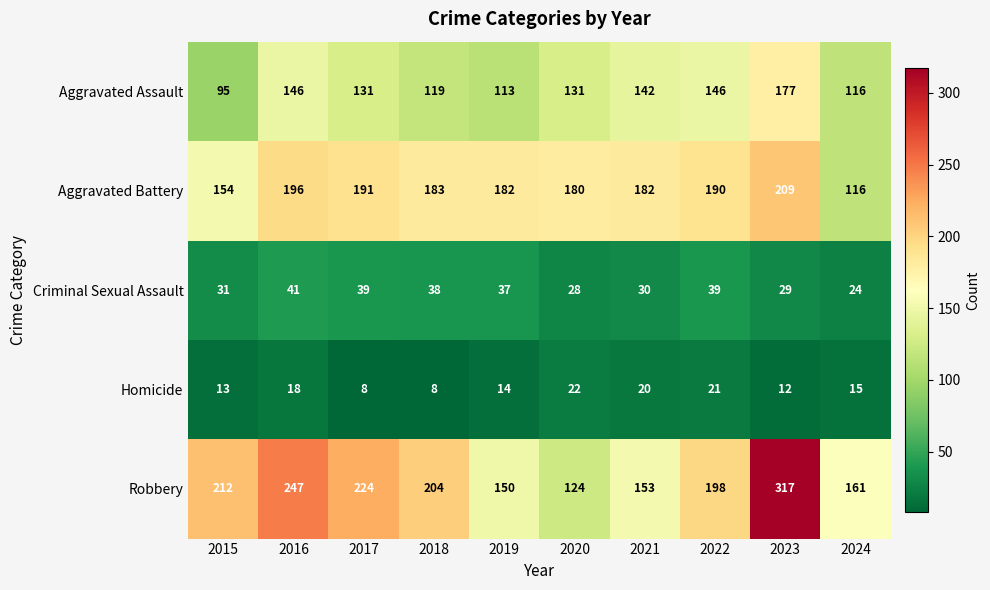

What is the difference between the maximum and minimum values in the Criminal Sexual Assault series?

17